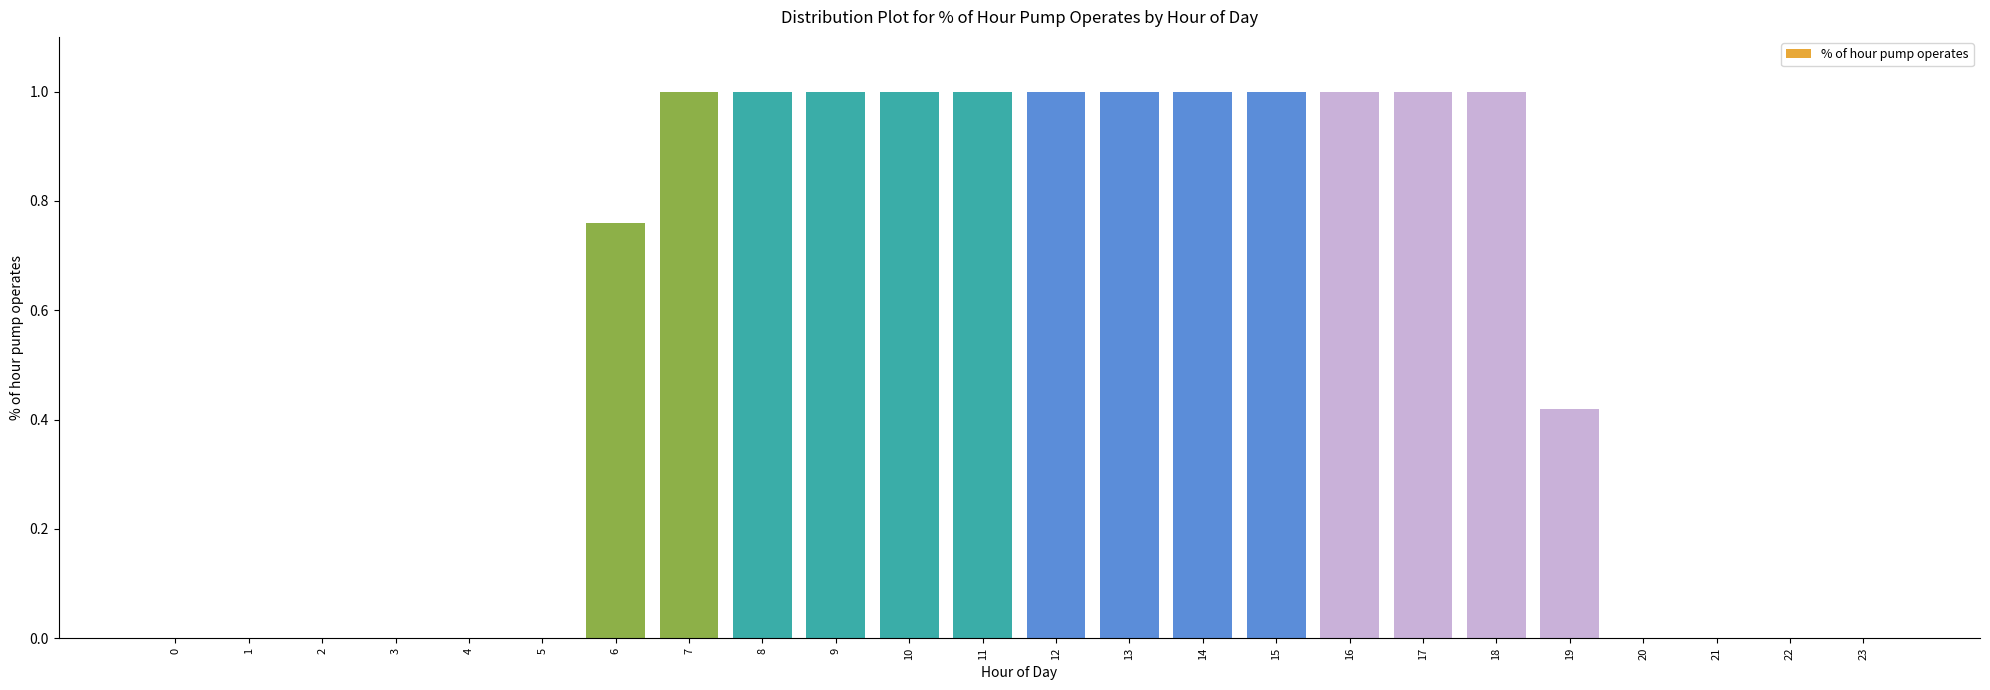

The value at 1 is -0.5. True or false?

False